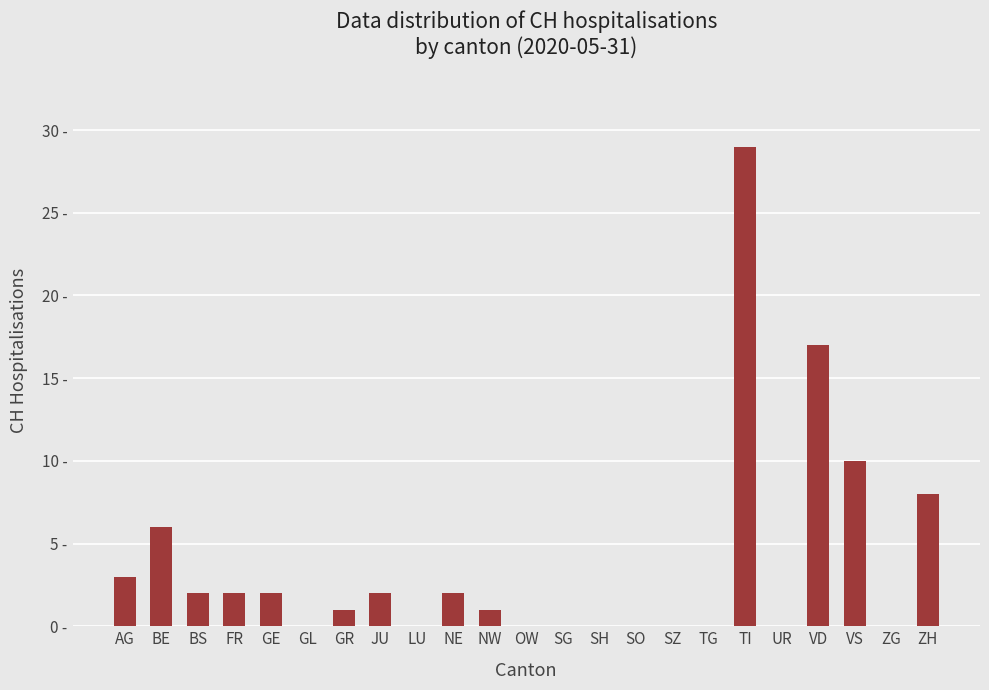

Approximately how many times larger is the value at FR compared to GE?

1.0